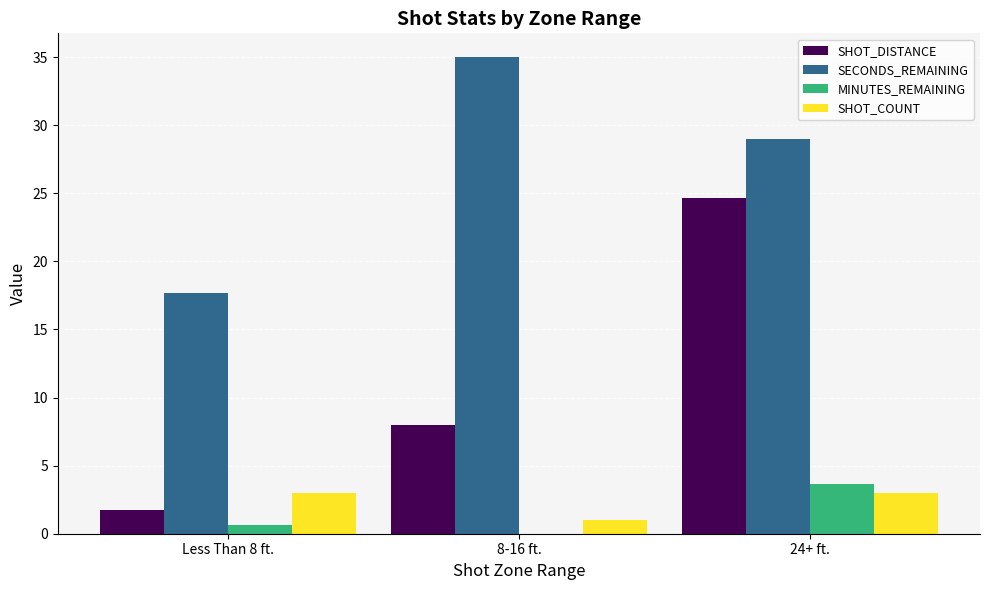

Which category has the highest value in the SECONDS_REMAINING series?

8-16 ft.